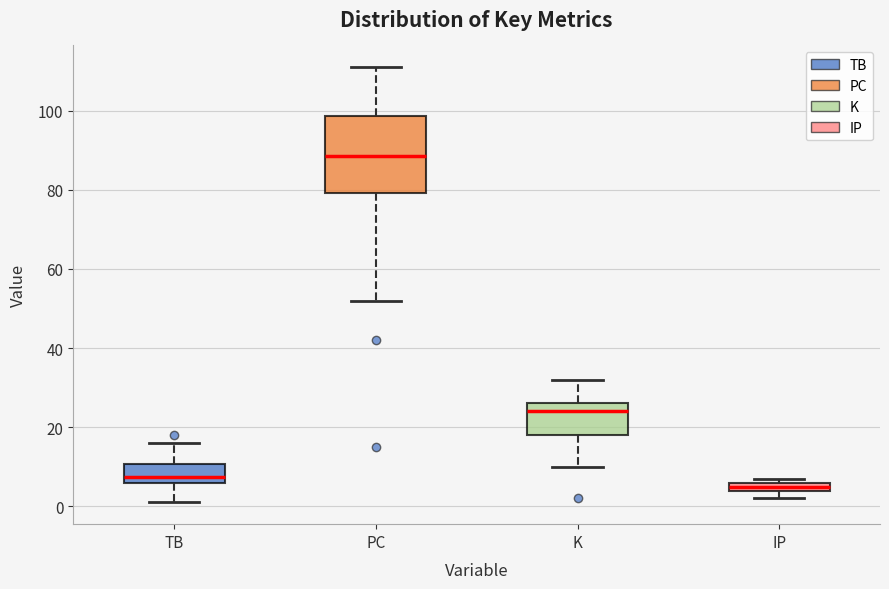

Comparing the boxes themselves (not the whiskers), which one is the tallest?

PC